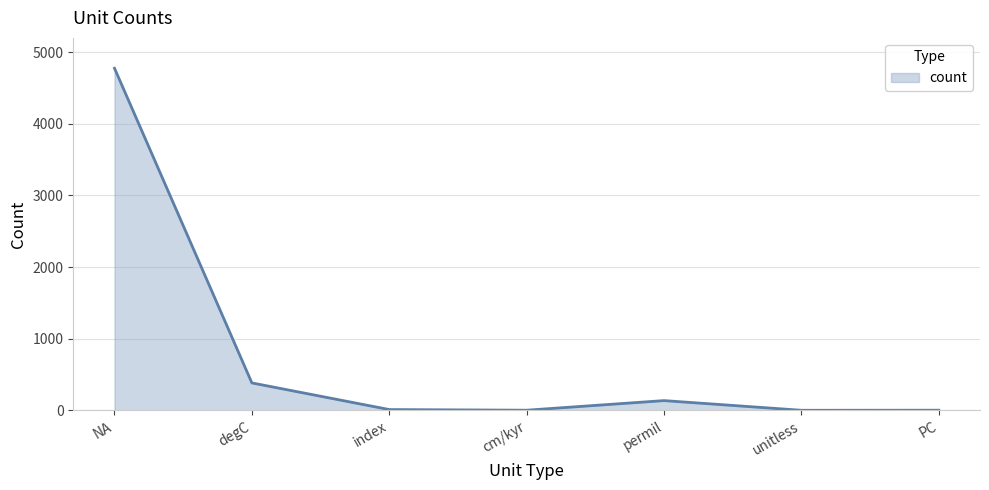

What is the approximate value at permil, to the nearest 50?

150